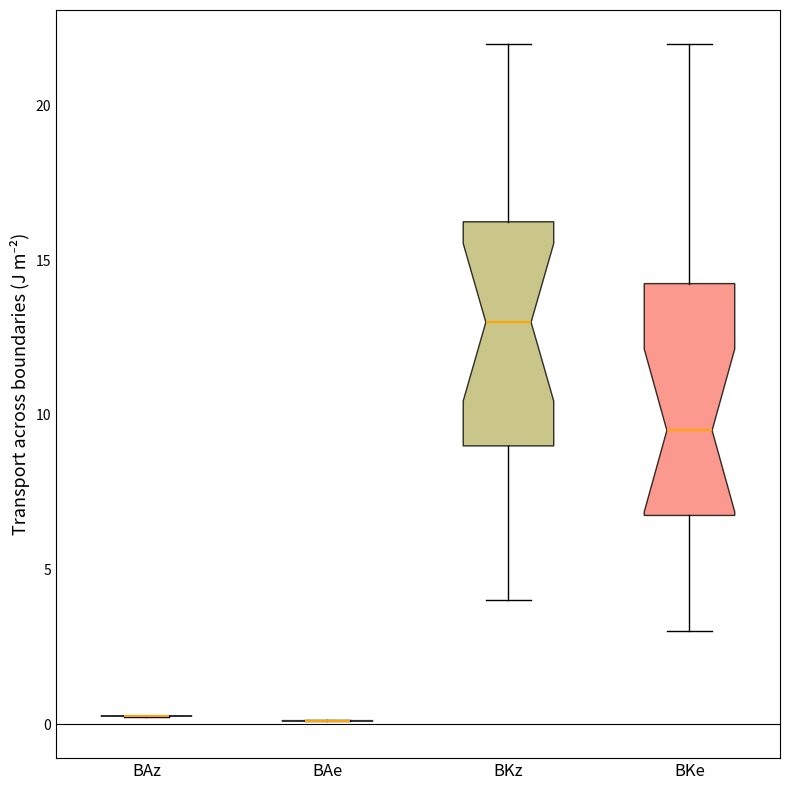

Reading left to right, transcribe this box plot: for each box, give where its median line is, the range the box spans, and where its two whiskers end, as read against the y-axis. The values are not printed on the chart, so give them approximately, as read against the axis.

BAz: box collapsed to a line at 0.5, whiskers 0.0 to 0.5
BAe: box collapsed to a line at 0.0, whiskers 0.0 to 0.0
BKz: median 13.0, box 9.0 to 16.5, whiskers 4.0 to 22.0
BKe: median 9.5, box 7.0 to 14.5, whiskers 3.0 to 22.0